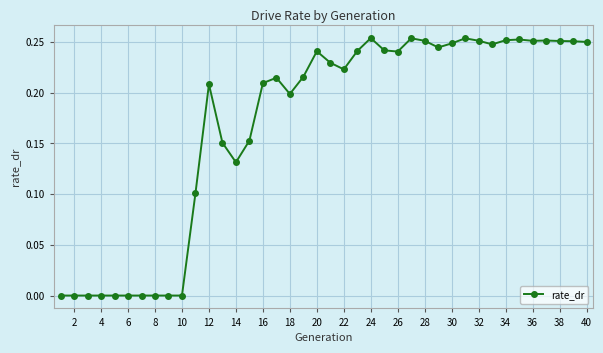

True or false: the data has more than 2 interior local peaks.

True